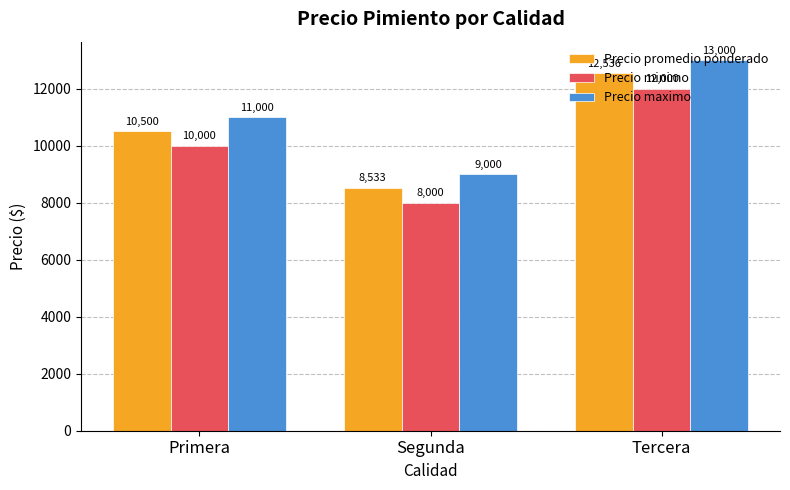

Which series changed the most between Primera and Tercera?

Precio promedio ponderado